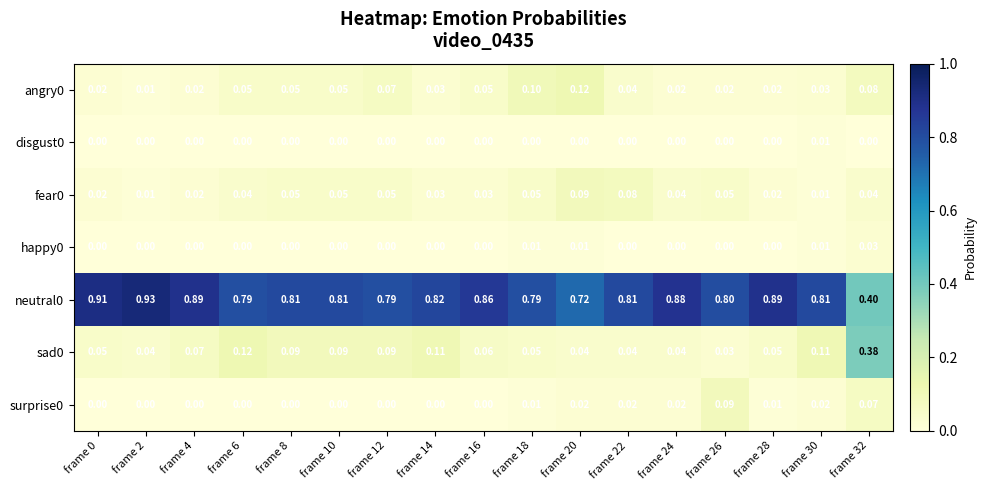

Is the value of happy0 at frame 22 greater than the value of fear0 at frame 32?

No